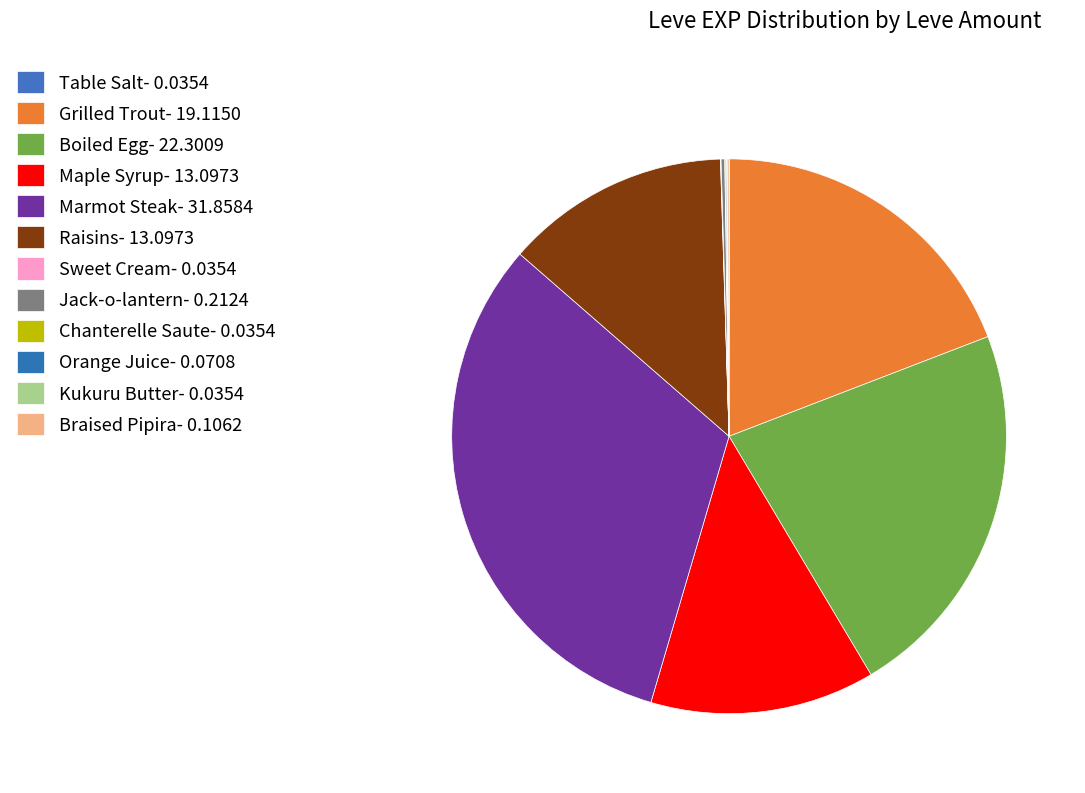

What is the smallest slice in the pie chart?

Table Salt